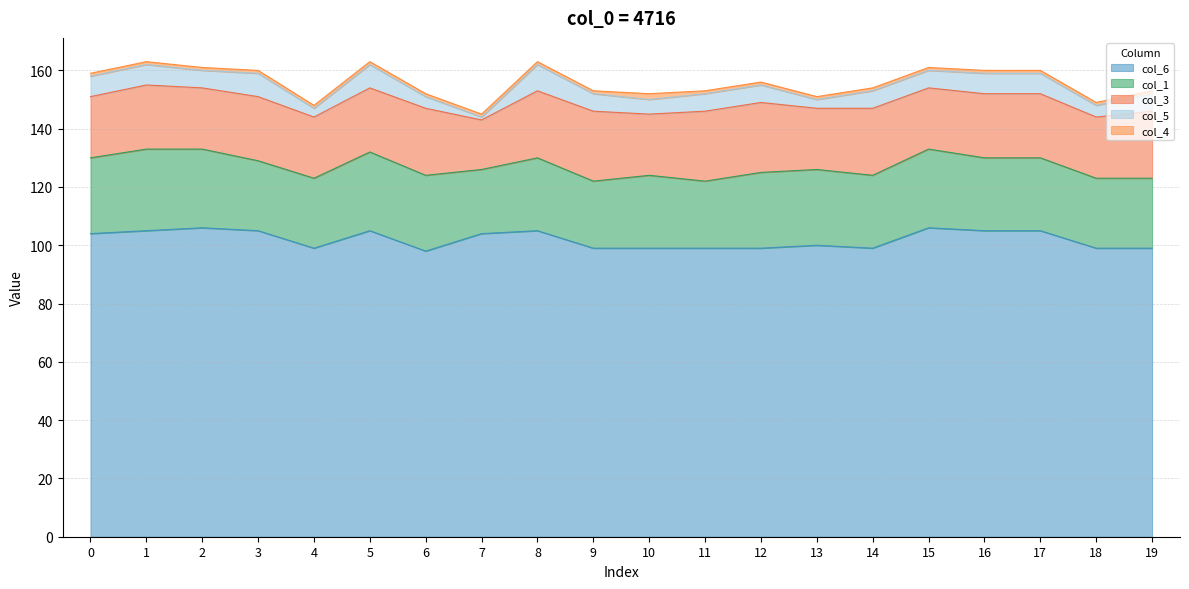

The value of col_6 at 4 is 143. True or false?

False